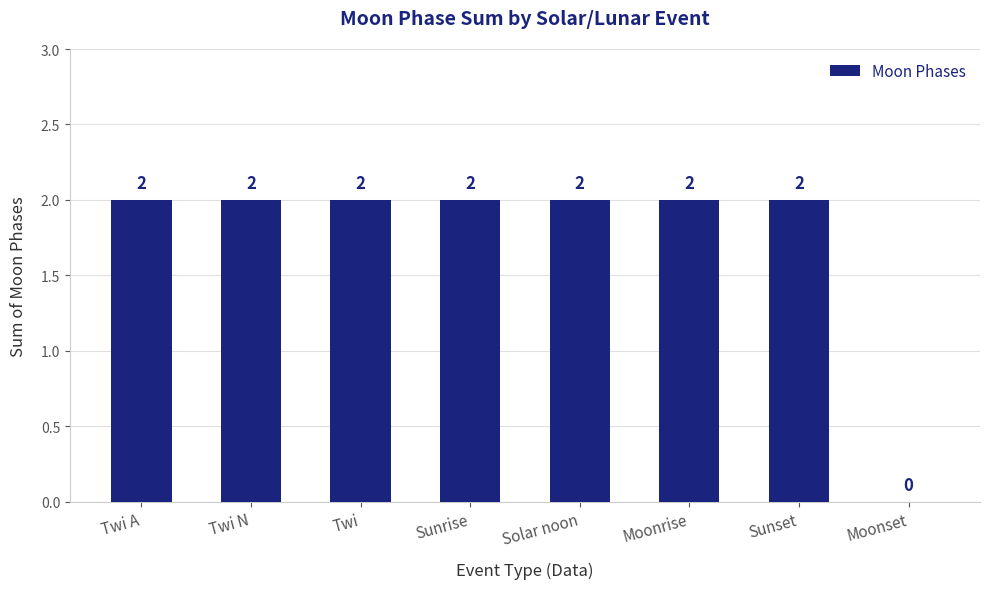

How many positive values are there?

7